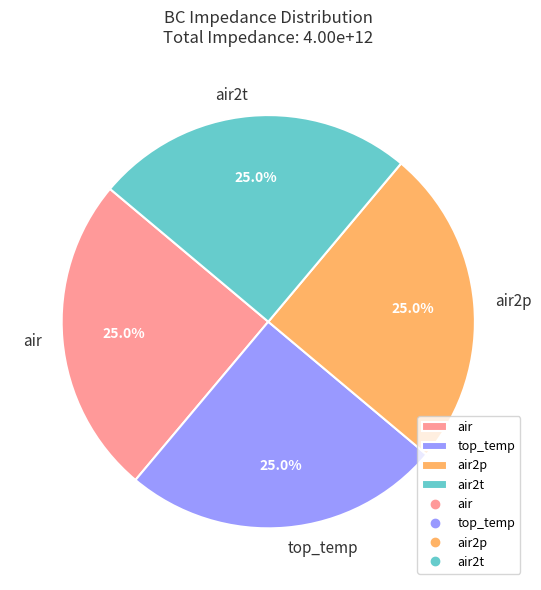

Is there any slice that represents more than half of the pie?

No